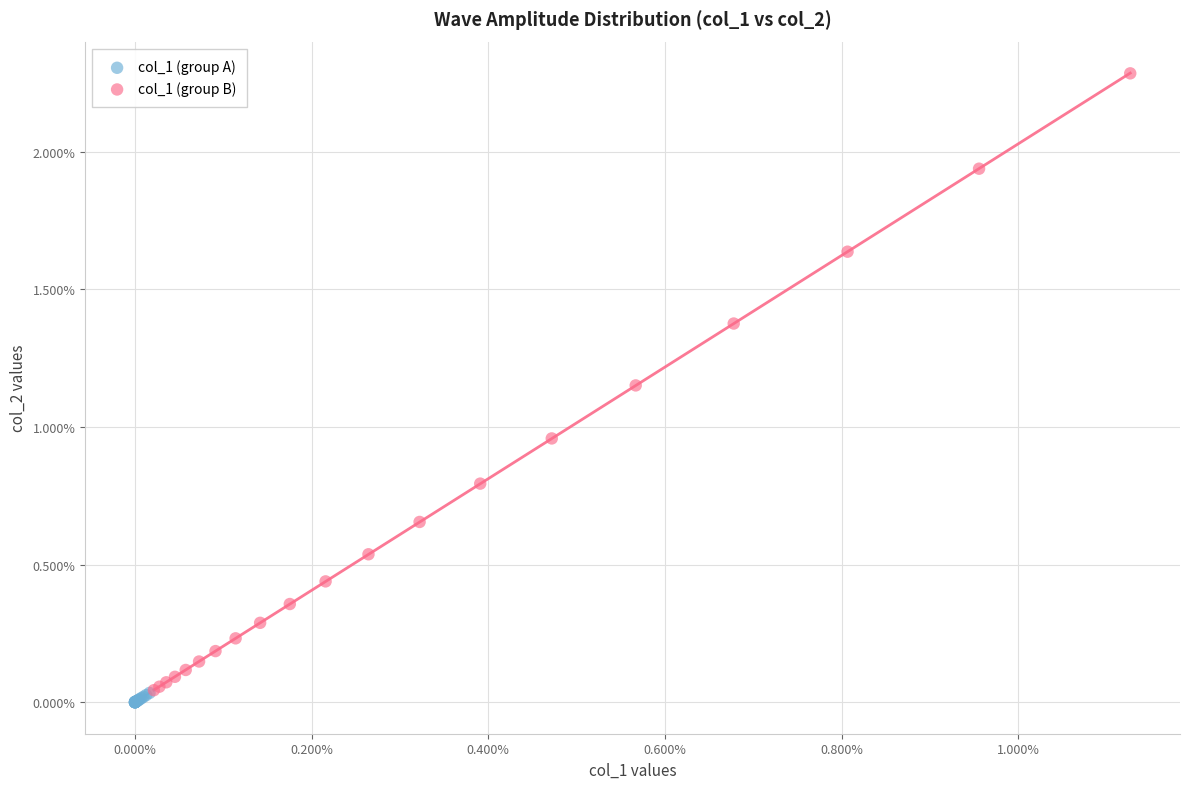

What are all the series names shown in the legend?

col_1 (group A), col_1 (group B)